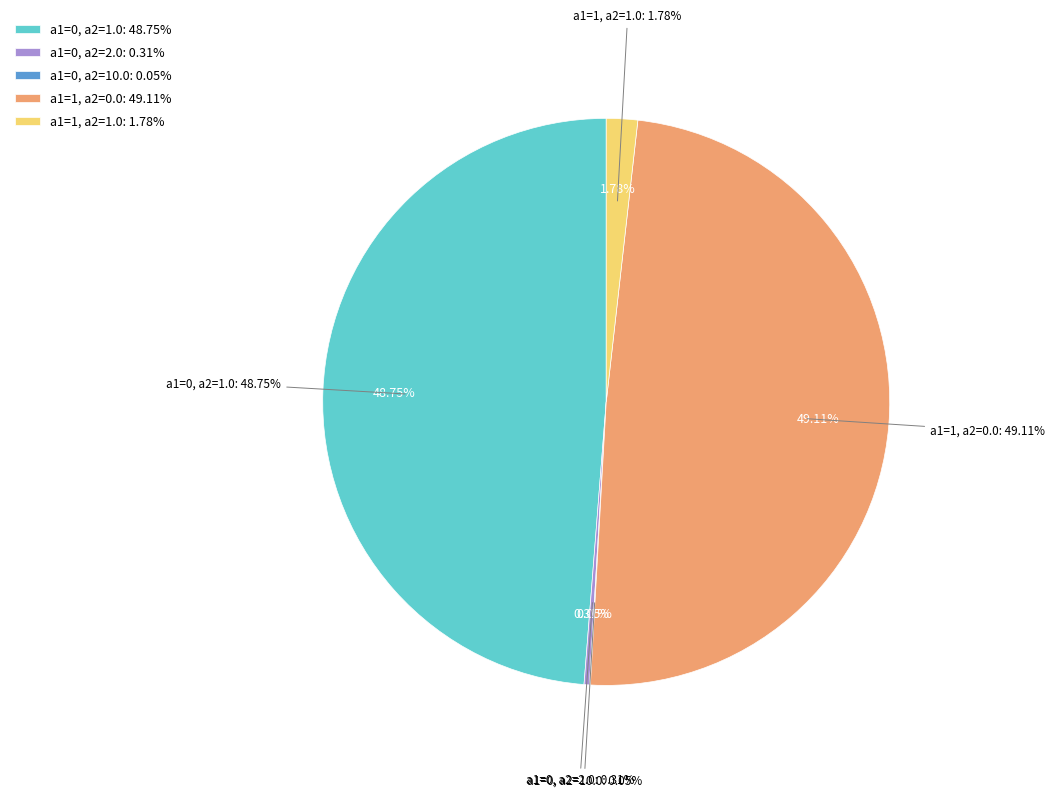

To the nearest percent, what percentage of the pie is a1=1, a2=1.0?

2%